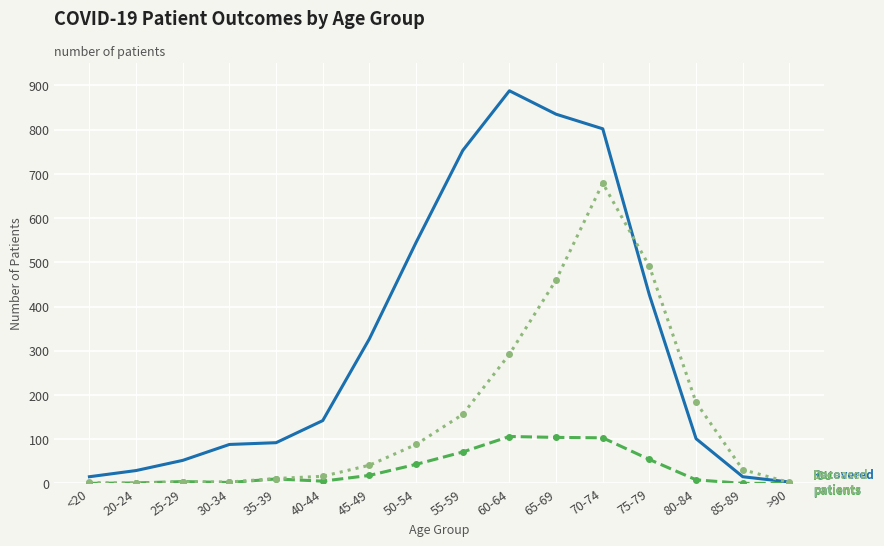

At which category does the chart reach its peak across all series?

60-64